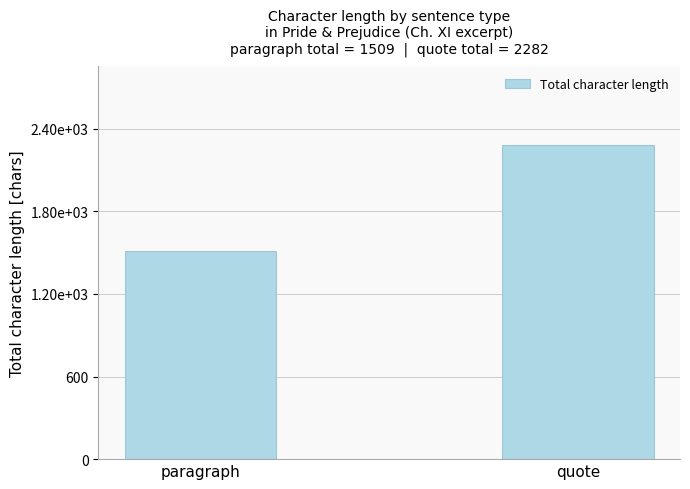

Reading right to left, what are all the values shown in this chart?

2282	1509